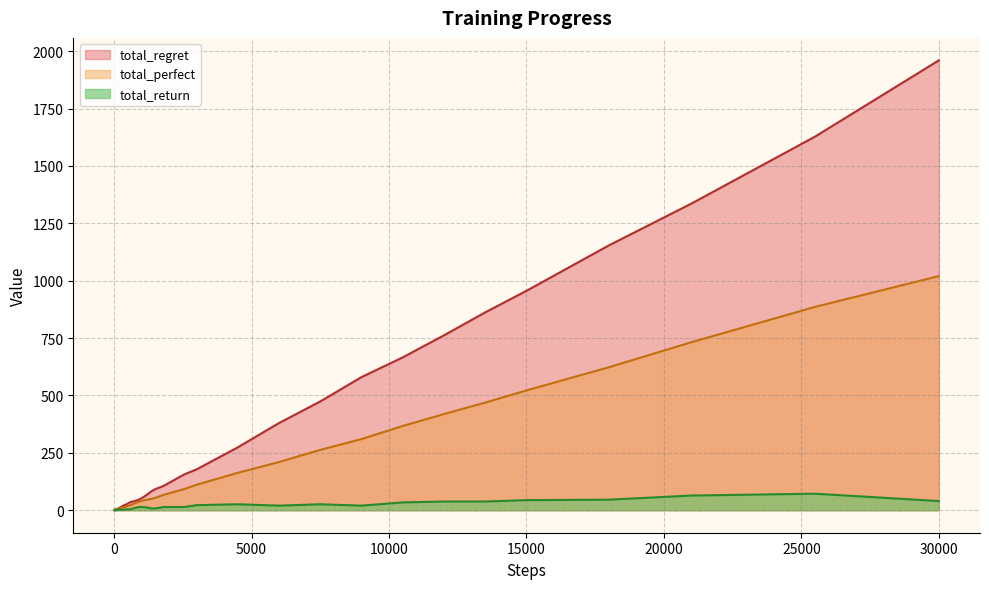

Reading right to left, what are all the values shown in this chart?

total_return: 40	72	64	46	44	38	38	34	20	26	20	26	24	22	14	14	14	8	8	12	14	14	10	4	4	3	2	3	2	4	2	3	2	3	2	1	0	1	0	1
total_perfect: 1020	886	732	623	522	469	419	367	310	263	210	163	137	111	92	77	67	54	49	46	42	37	30	22	17	14	11	10	8	8	6	6	5	5	4	3	2	2	1	1
total_regret: 1960	1628	1336	1154	956	862	762	666	580	474	380	274	226	178	156	126	106	92	82	68	56	46	40	36	26	22	18	14	12	8	8	6	6	4	4	4	4	2	2	0